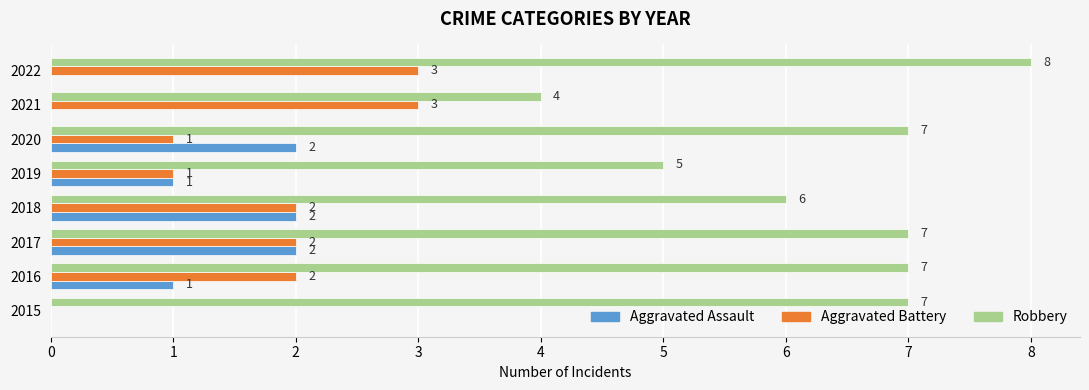

Which series has the largest total across all categories?

Robbery